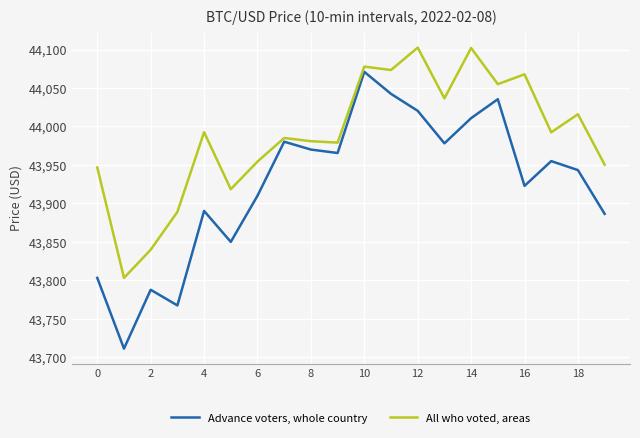

Which series has the largest total across all categories?

All who voted, areas